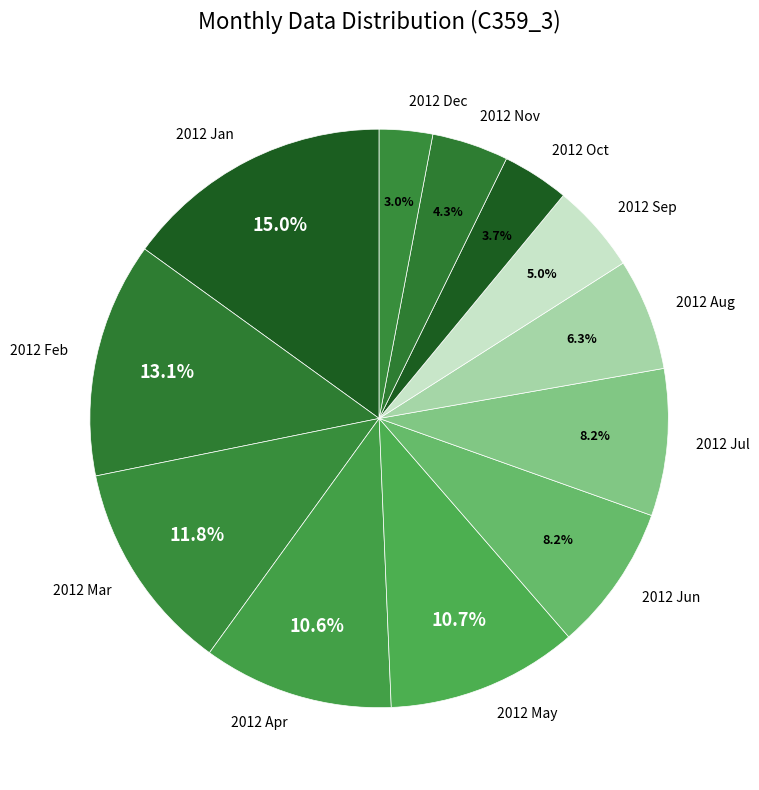

Count the number of slices in the pie.

12